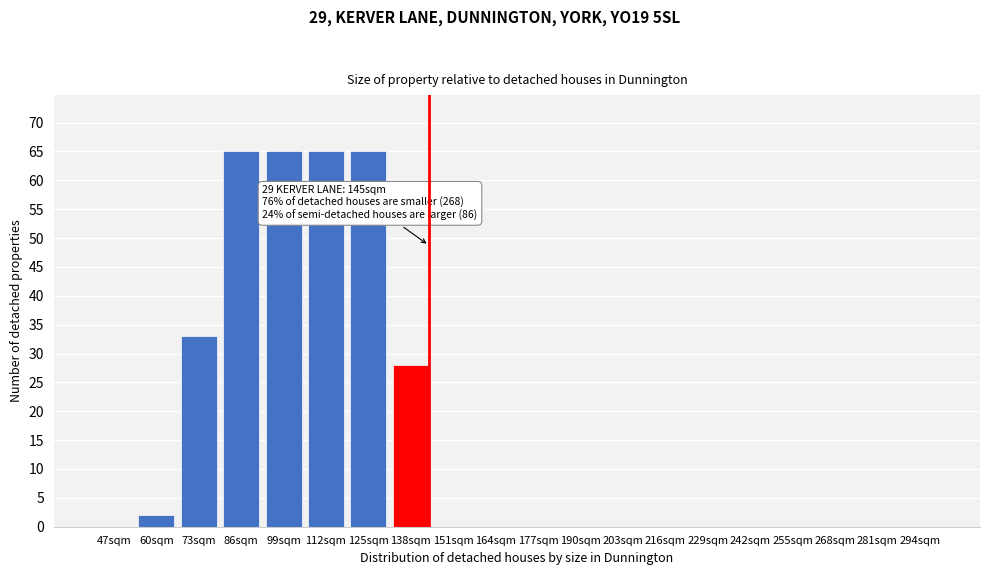

Reading left to right, extract all data points from this chart.

47sqm=0	60sqm=2	73sqm=33	86sqm=65	99sqm=65	112sqm=65	125sqm=65	138sqm=28	151sqm=0	164sqm=0	177sqm=0	190sqm=0	203sqm=0	216sqm=0	229sqm=0	242sqm=0	255sqm=0	268sqm=0	281sqm=0	294sqm=0